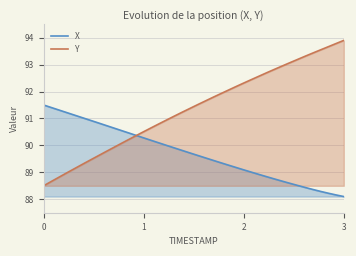

Does the chart have visible grid lines?

Yes